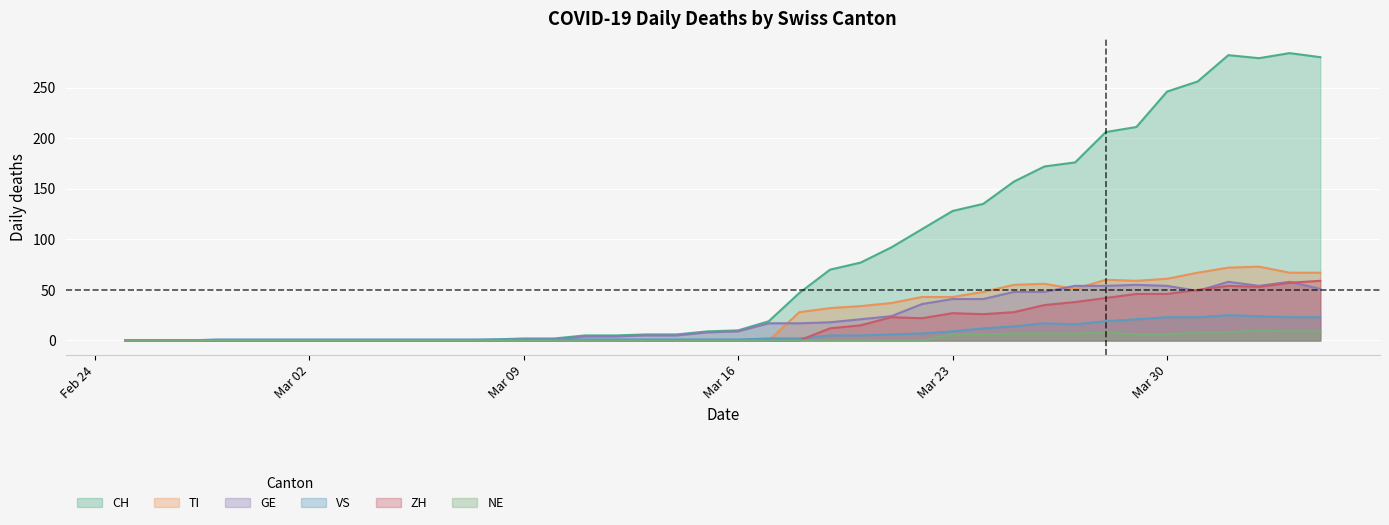

Reading left to right, transcribe all the data shown in this chart.

CH: 0	0	0	0	0	0	0	0	0	0	0	0	1	2	2	5	5	6	6	9	10	19	47	70	77	92	110	128	135	157	172	176	206	211	246	256	282	279	284	280
TI: 0	0	0	0	0	0	0	0	0	0	0	0	0	0	0	0	0	0	0	0	0	0	28	32	34	37	43	43	48	55	56	51	60	59	61	67	72	73	67	67
GE: 0	0	0	0	0	0	0	0	0	0	0	0	0	1	1	4	4	5	5	8	9	17	17	18	21	24	36	41	41	48	48	54	54	55	54	49	58	54	58	51
VS: 0	0	0	1	1	1	1	1	1	1	1	1	1	1	1	1	1	1	1	1	1	2	2	5	5	6	7	9	12	14	17	16	19	21	23	23	25	24	23	23
ZH: 0	0	0	0	0	0	0	0	0	0	0	0	0	0	0	0	0	0	0	0	0	0	0	12	15	23	22	27	26	28	35	38	42	46	46	50	54	53	57	59
NE: 0	0	0	0	0	0	0	0	0	0	0	0	0	0	0	0	0	0	0	0	0	0	0	0	0	0	0	6	6	7	7	7	8	6	6	8	8	10	9	9